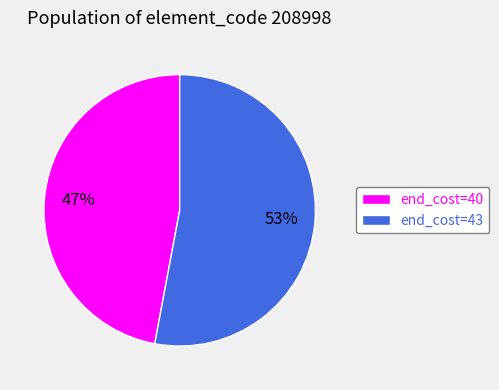

Is the sum of end_cost=40 and end_cost=43 greater than half?

Yes